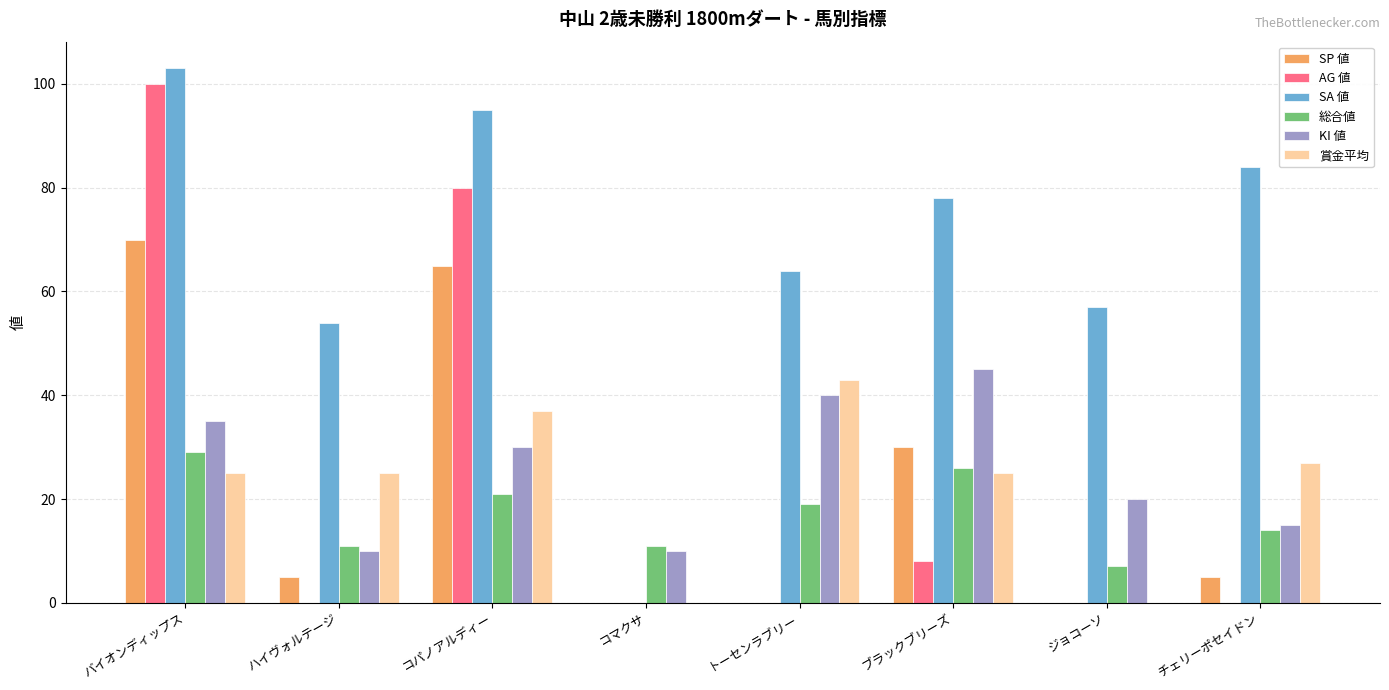

Between バイオンディップス and トーセンラブリー, which series saw the biggest shift?

AG 値